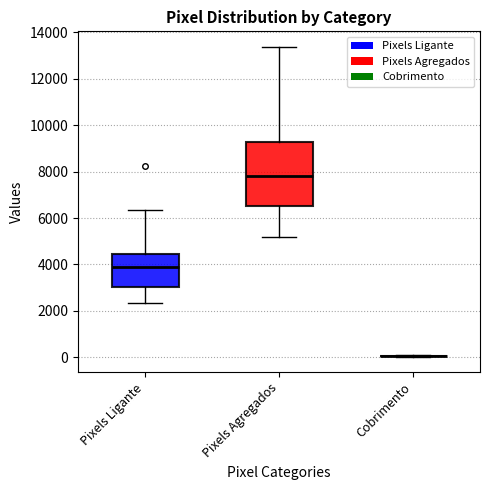

Which box is the tallest, from its lower edge to its upper edge?

Pixels Agregados